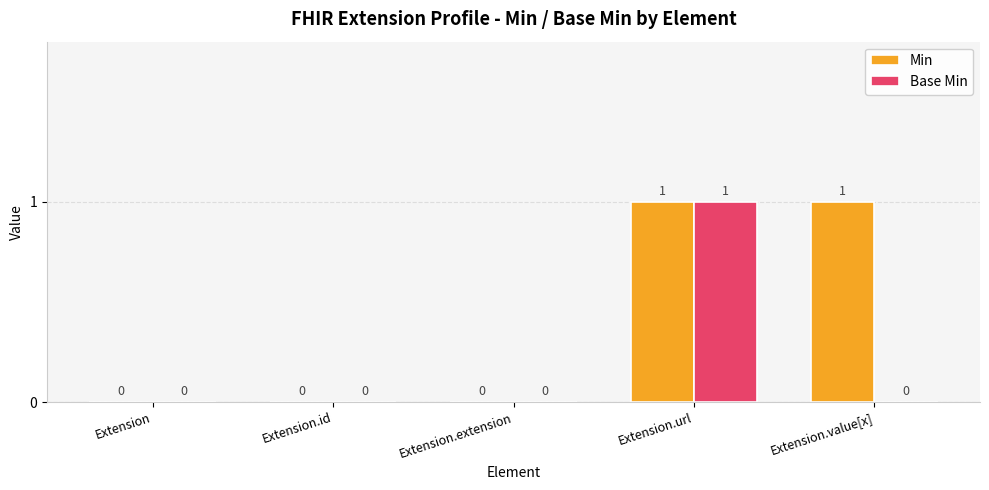

The Min series shows 0 at Extension. True or false?

True